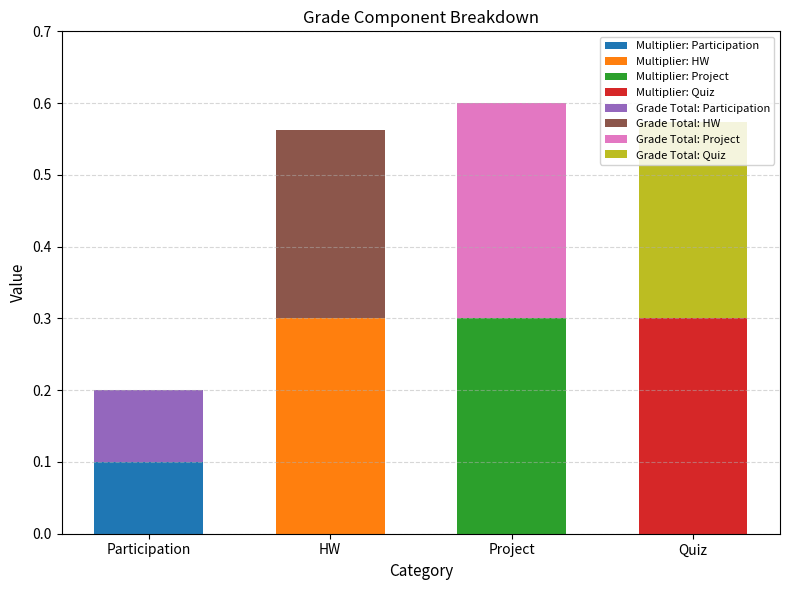

How many bars are there in total?

8